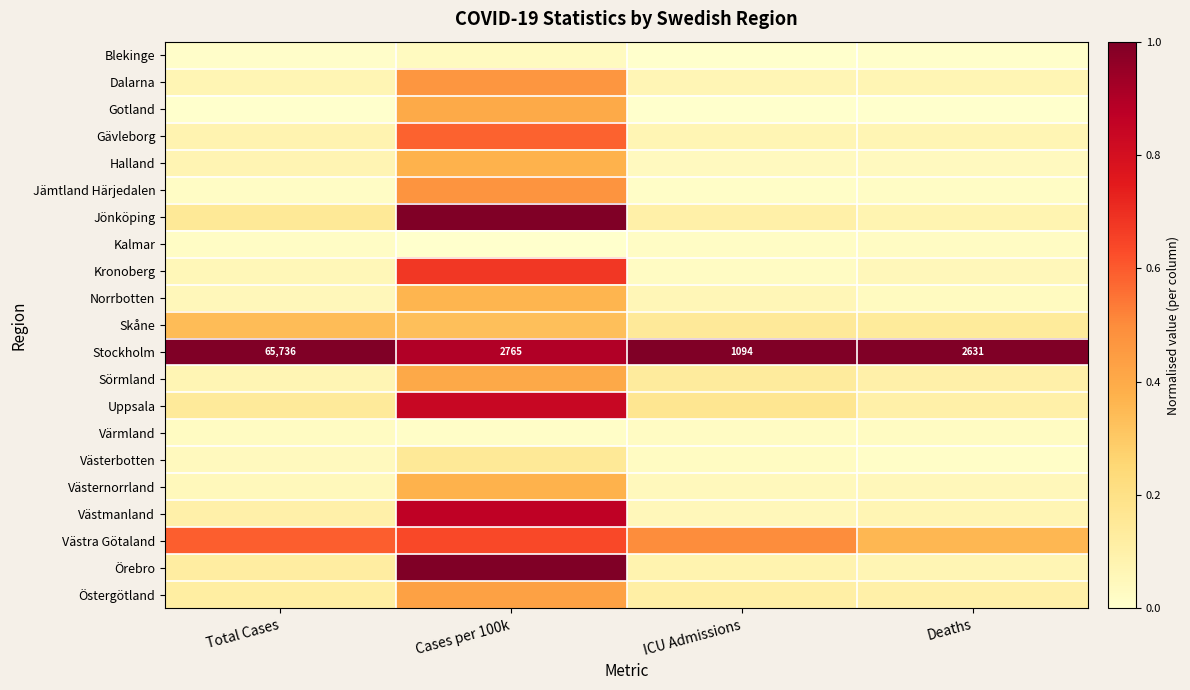

What is the sum of the Kronoberg values at Cases per 100k and Total Cases?

0.7